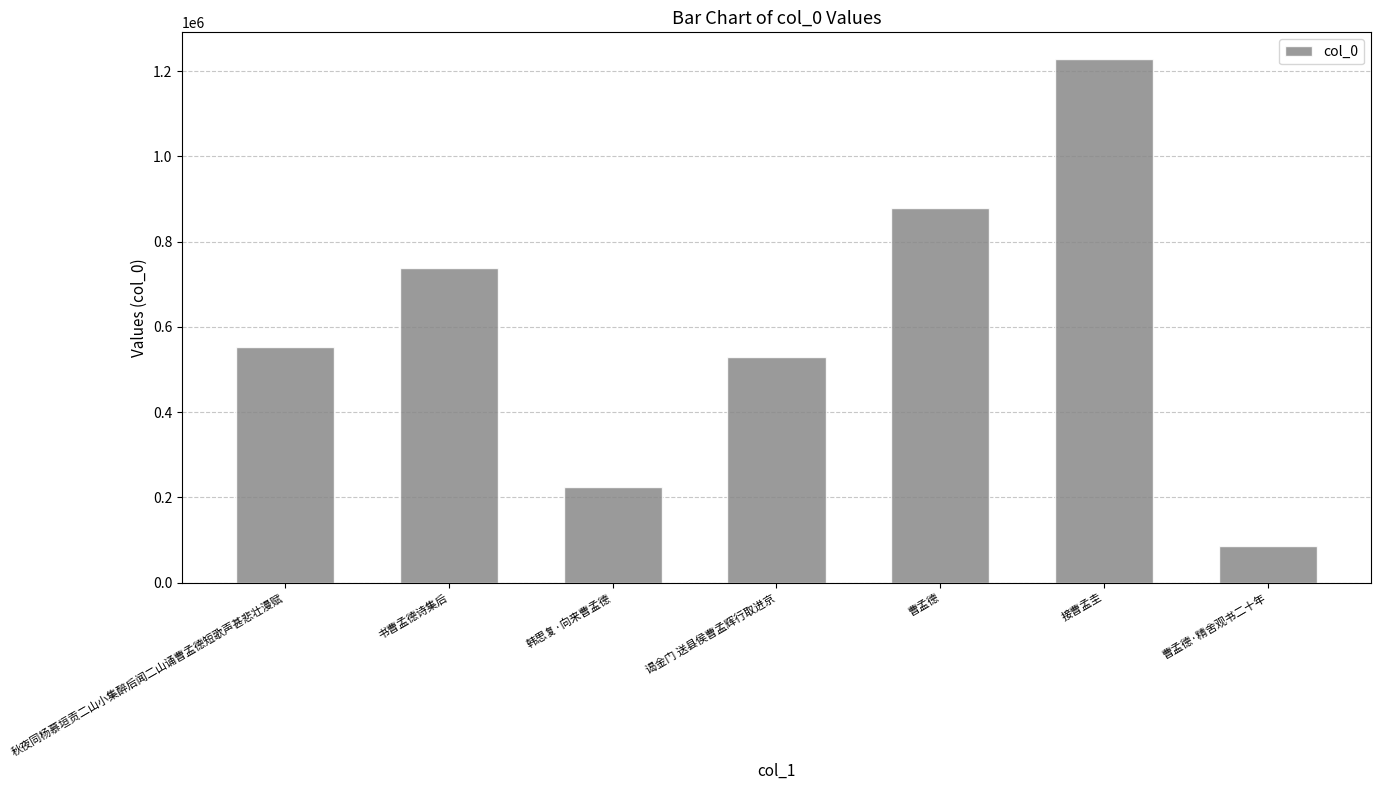

Approximately how many times larger is the value at 曹孟德·精舍观书二十年 compared to 接曹孟圭?

0.1